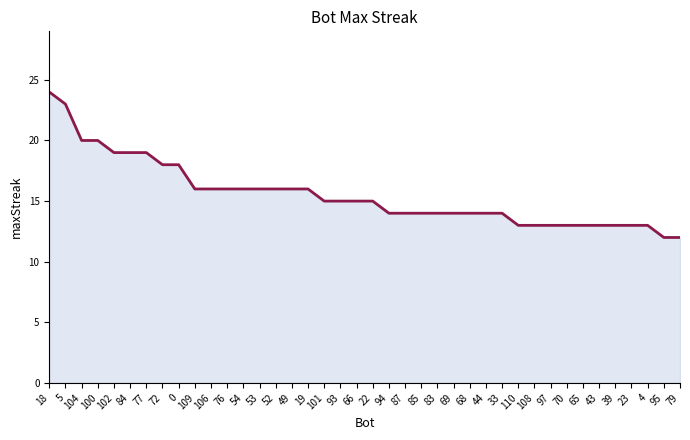

Read the value at 109, to the nearest 5.

15